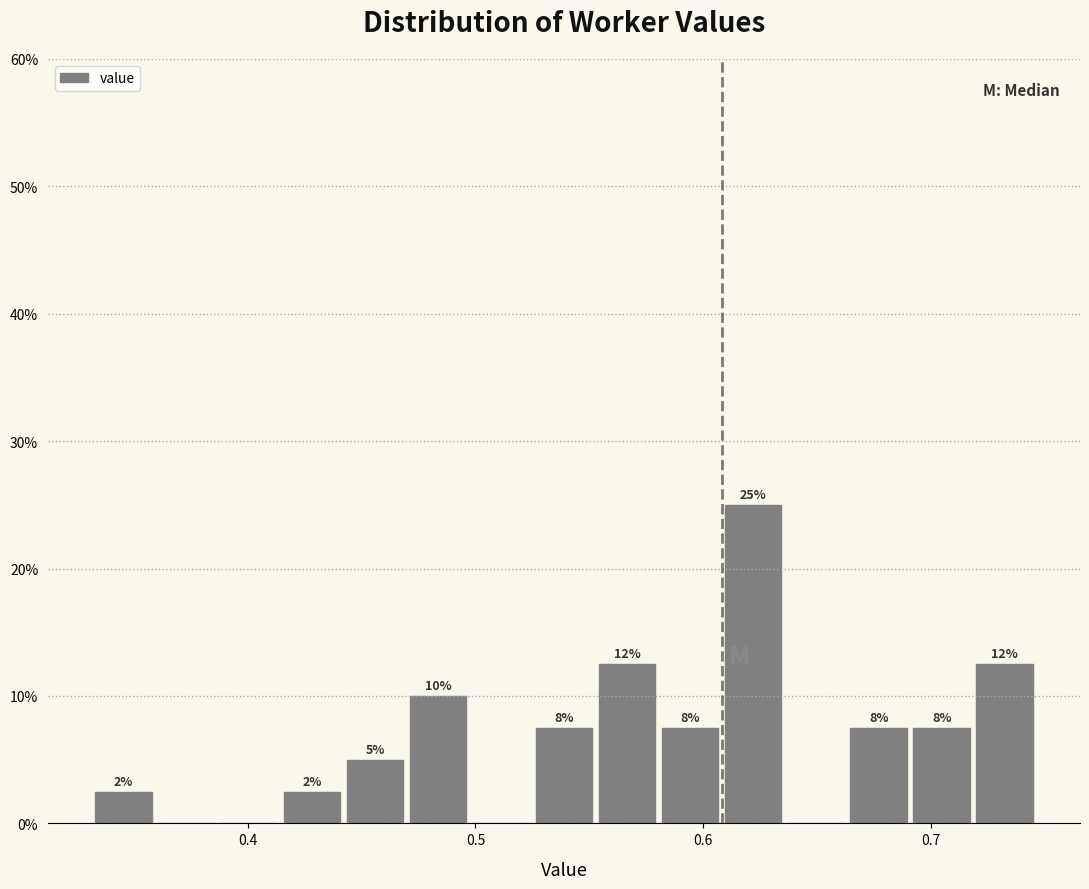

Around what value on the x-axis is the tallest bar? Give the approximate position of its centre, as read against the axis.

0.62